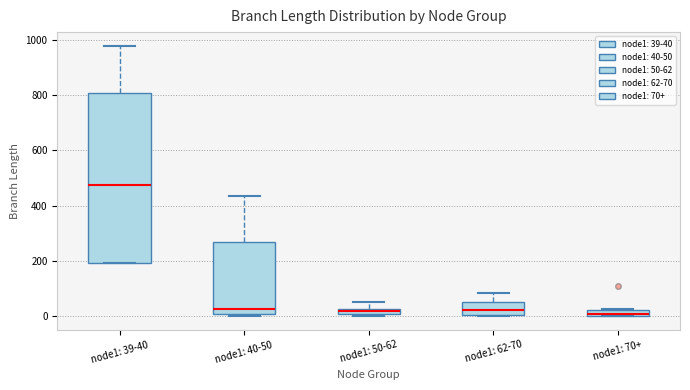

Comparing the boxes themselves (not the whiskers), which one is the tallest?

node1: 39-40